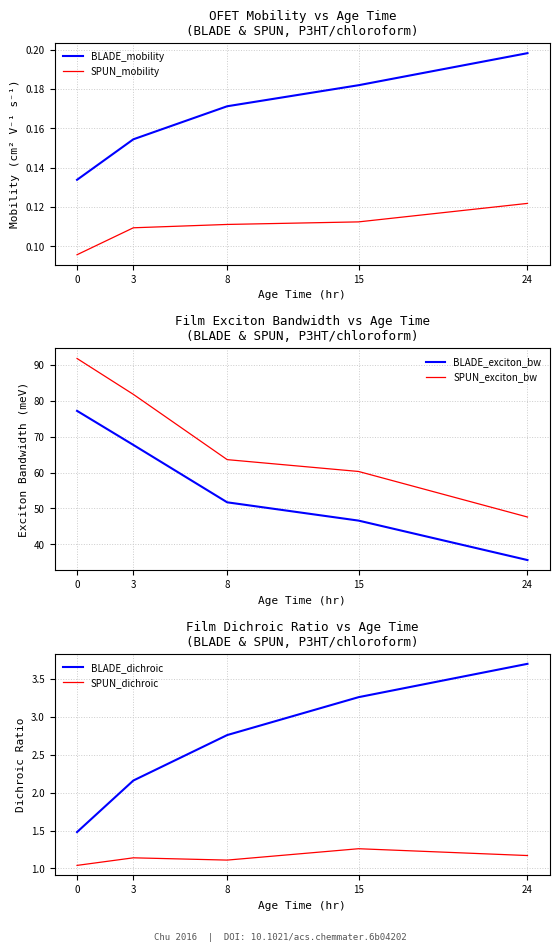

The value of BLADE_dichroic at 8 is 0.9. True or false?

False